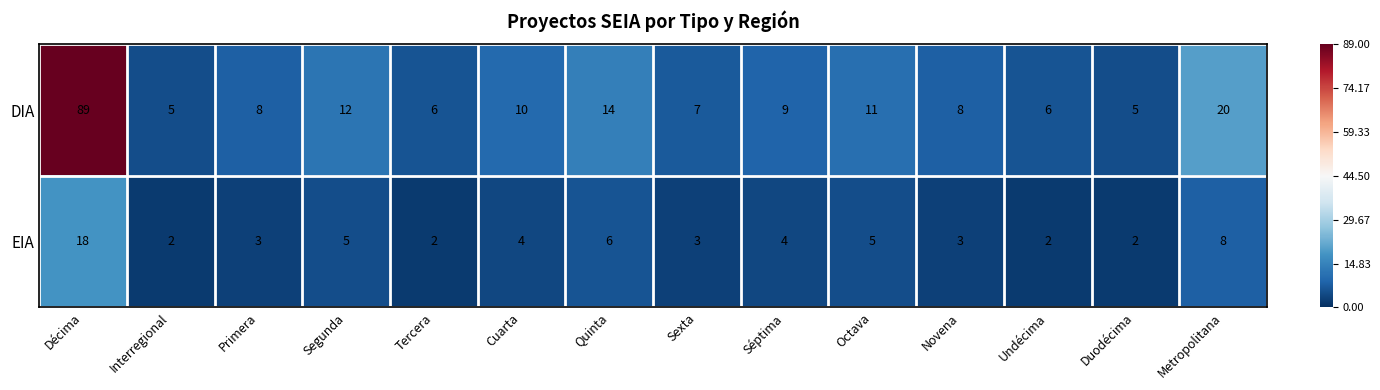

Which series changed the most between Interregional and Cuarta?

DIA